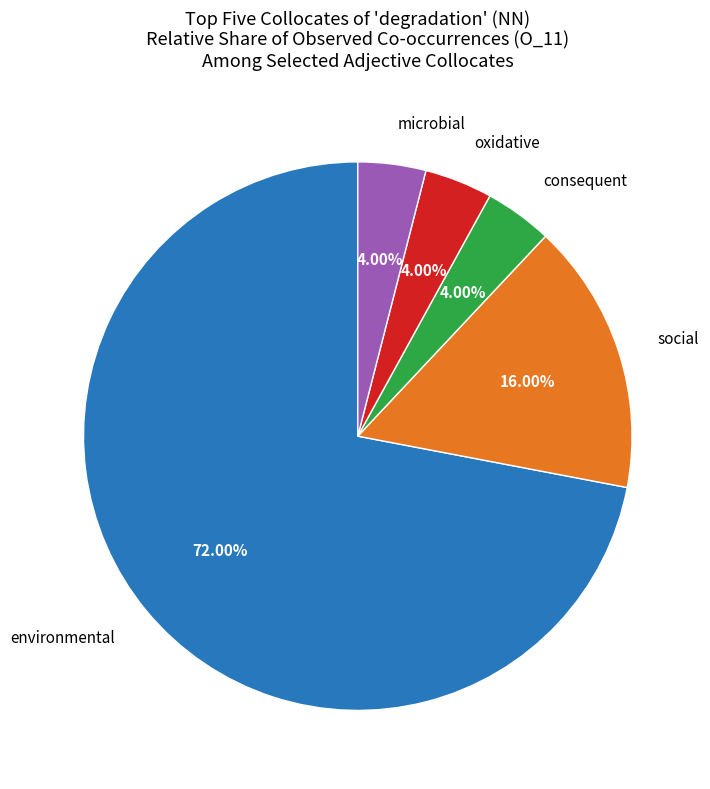

Does any single category account for the majority?

Yes